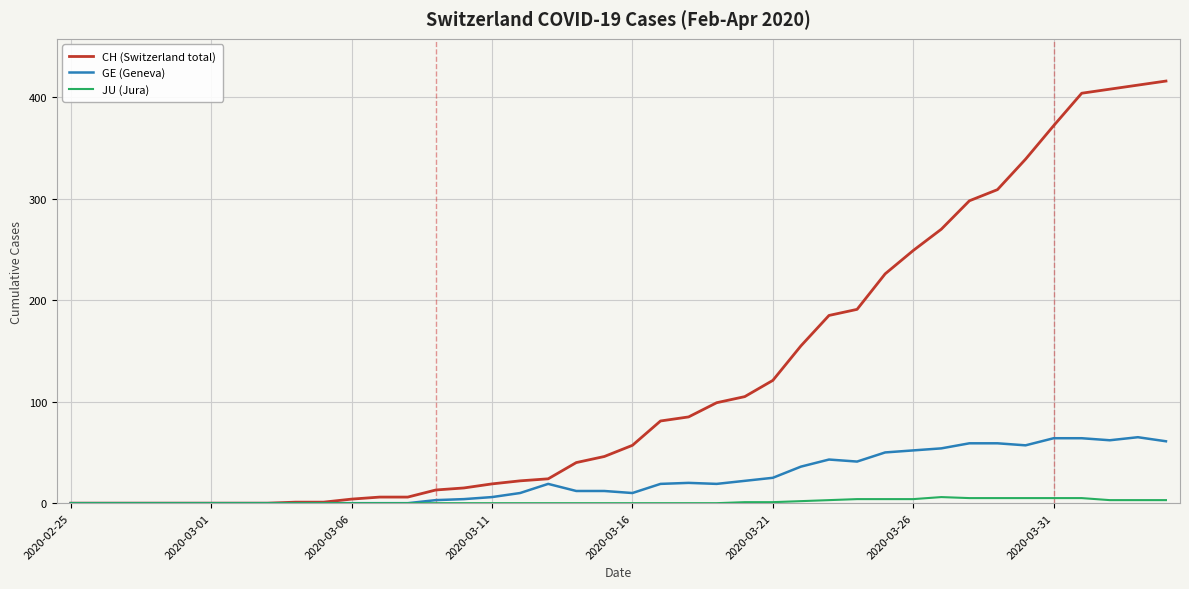

How many lines are shown in the chart?

3